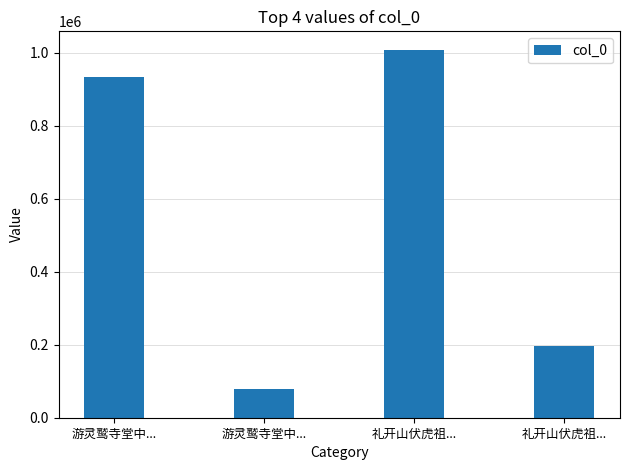

How many categories are shown in the chart?

4